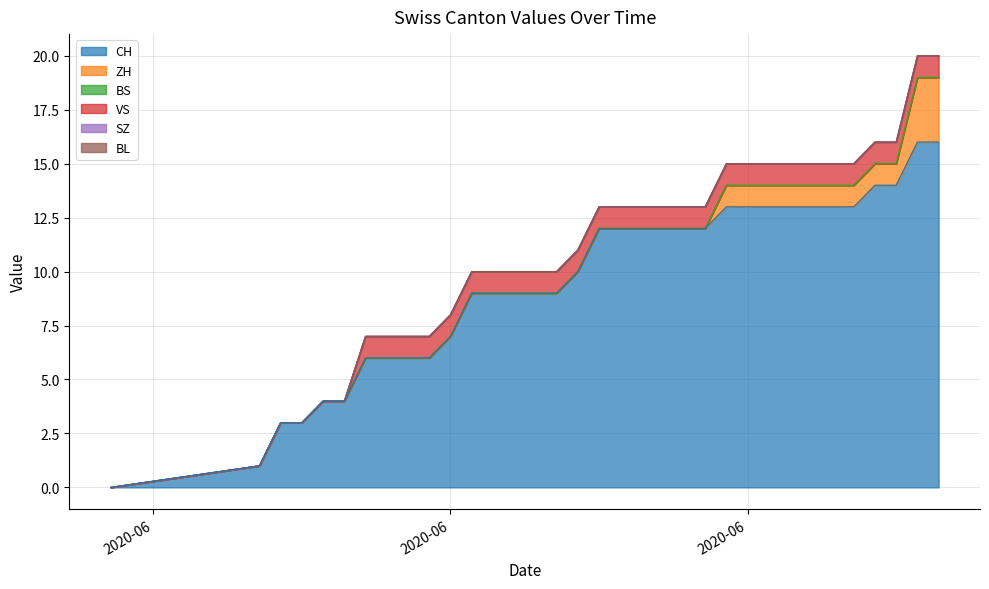

Which series changed the most between 2020-06-18 and 2020-06-22?

CH